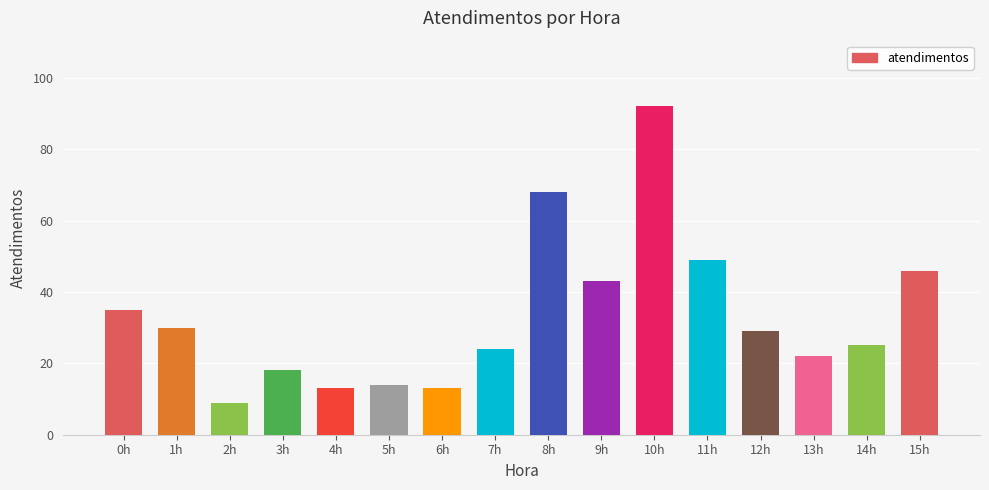

What is the greatest value displayed?

92